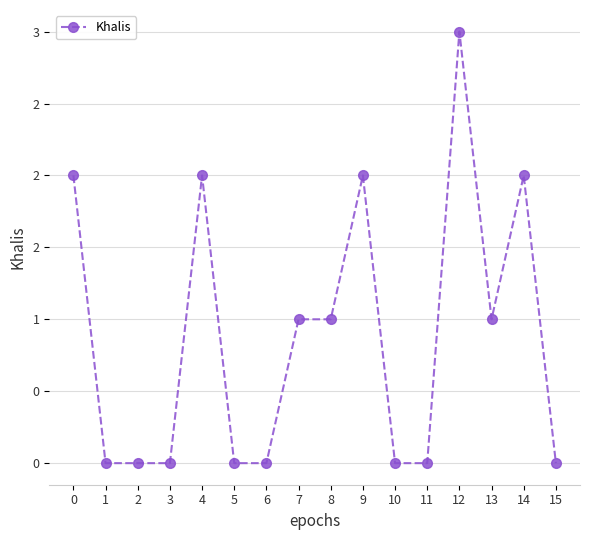

True or false: the data shows 3 at 12.

True